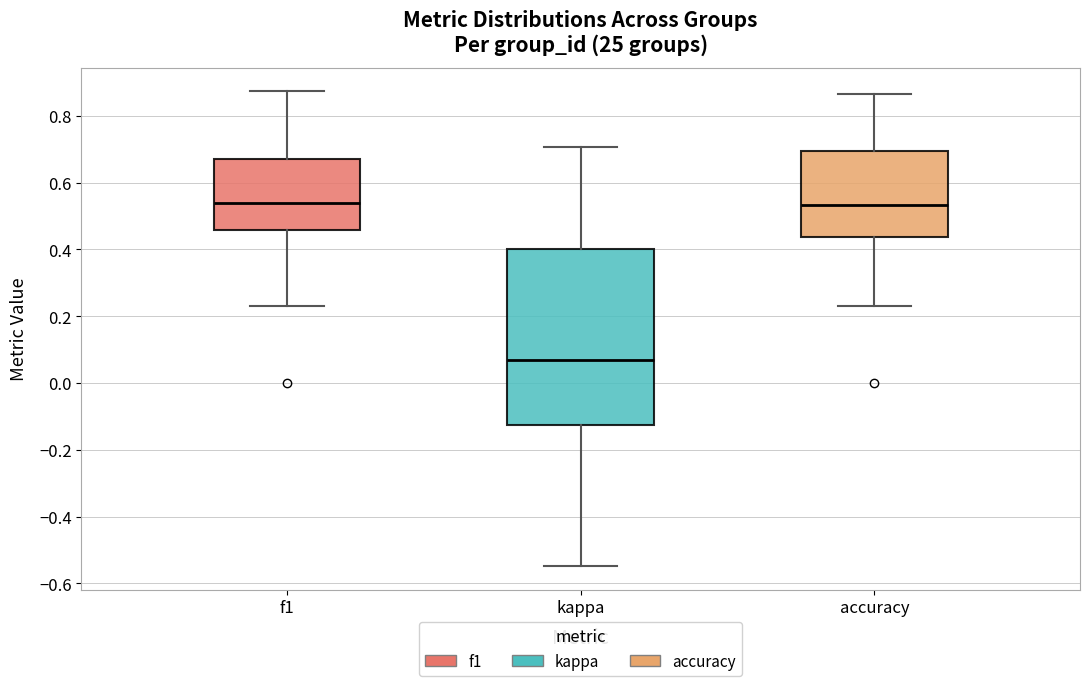

Which box's median line is the lowest?

kappa